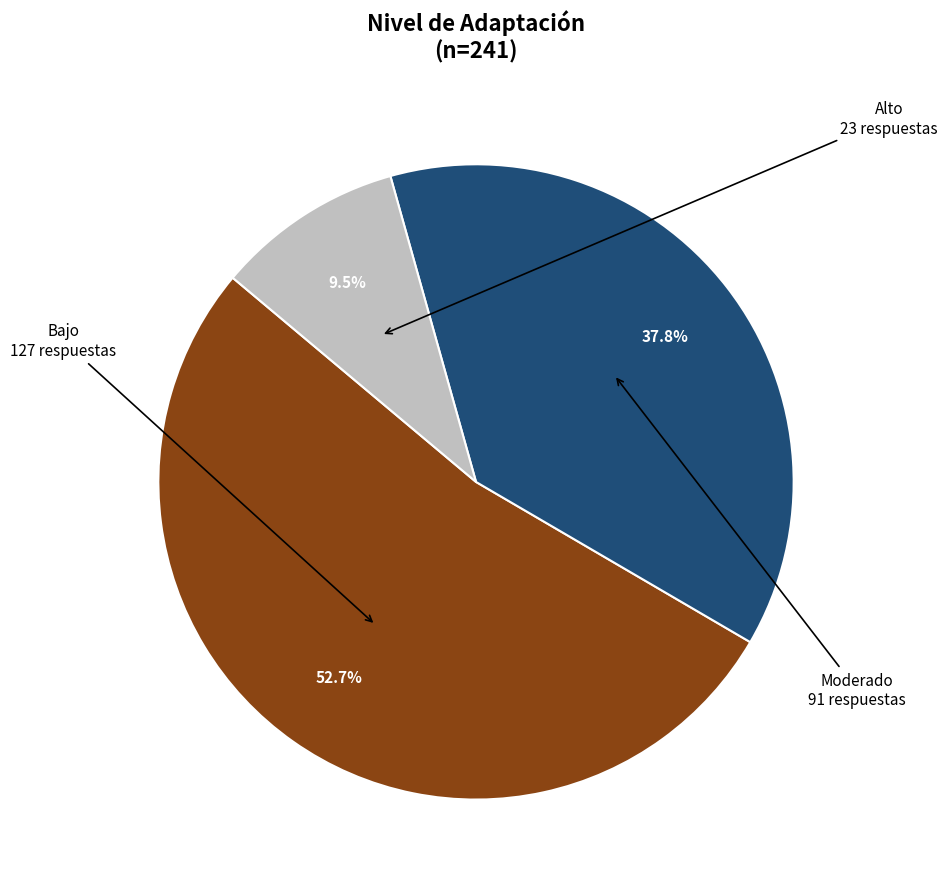

How many segments does this pie chart have?

3